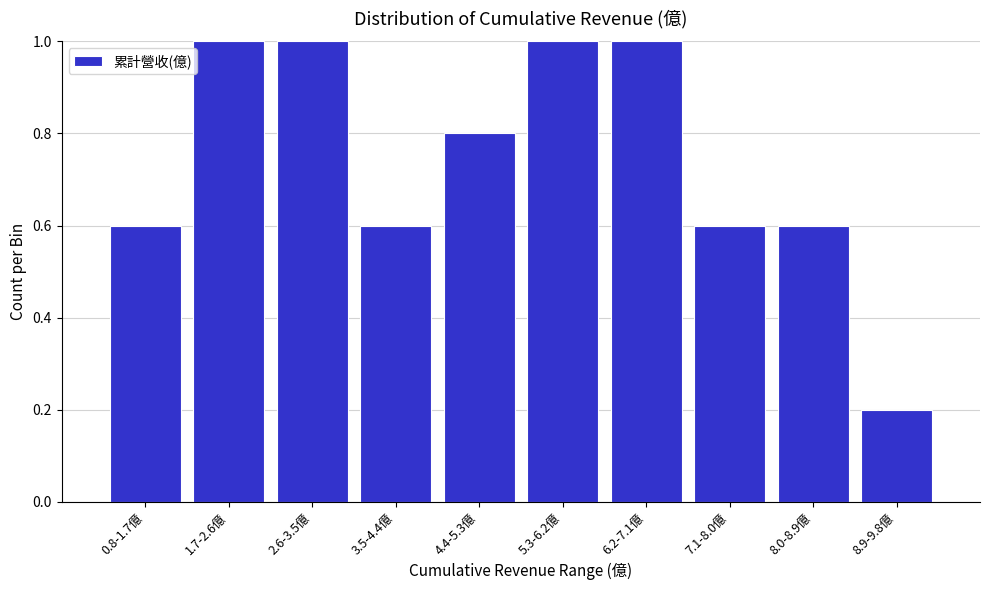

Reading right to left, transcribe all the data shown in this chart.

8.9-9.8億=0.2	8.0-8.9億=0.6	7.1-8.0億=0.6	6.2-7.1億=1.0	5.3-6.2億=1.0	4.4-5.3億=0.8	3.5-4.4億=0.6	2.6-3.5億=1.0	1.7-2.6億=1.0	0.8-1.7億=0.6